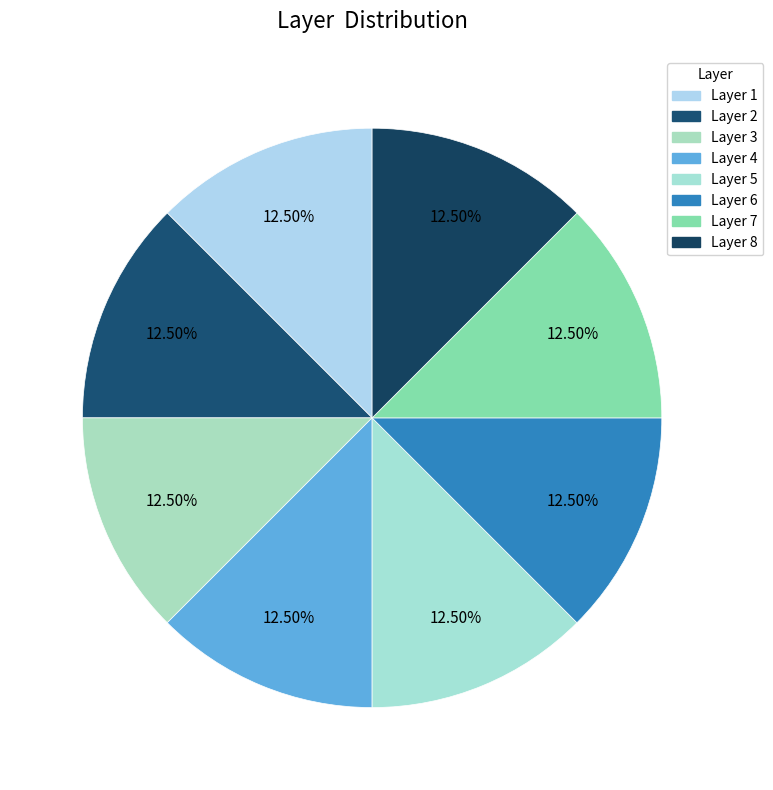

Combined, do Layer 1 and Layer 2 account for over 50%?

No